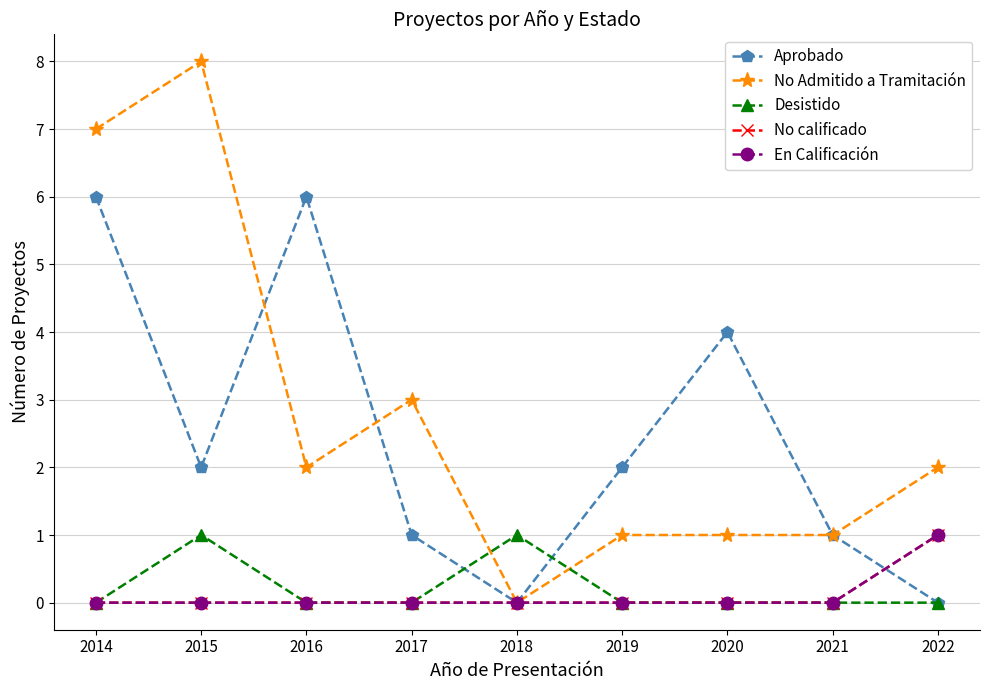

Between 2022 and 2020, which is larger?

2020